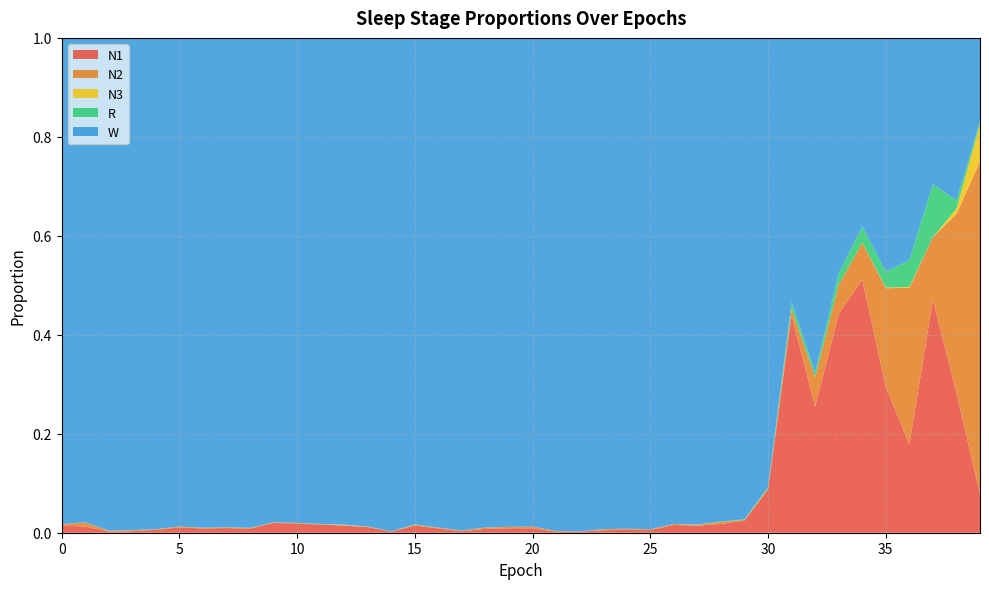

Reading left to right, what are all the values shown in this chart?

N1: 0=0.0	1=0.0	2=0.0	3=0.0	4=0.0	5=0.0	6=0.0	7=0.0	8=0.0	9=0.0	10=0.0	11=0.0	12=0.0	13=0.0	14=0.0	15=0.0	16=0.0	17=0.0	18=0.0	19=0.0	20=0.0	21=0.0	22=0.0	23=0.0	24=0.0	25=0.0	26=0.0	27=0.0	28=0.0	29=0.0	30=0.1	31=0.4	32=0.3	33=0.4	34=0.5	35=0.3	36=0.2	37=0.5	38=0.3	39=0.1
N2: 0=0.0	1=0.0	2=0.0	3=0.0	4=0.0	5=0.0	6=0.0	7=0.0	8=0.0	9=0.0	10=0.0	11=0.0	12=0.0	13=0.0	14=0.0	15=0.0	16=0.0	17=0.0	18=0.0	19=0.0	20=0.0	21=0.0	22=0.0	23=0.0	24=0.0	25=0.0	26=0.0	27=0.0	28=0.0	29=0.0	30=0.0	31=0.0	32=0.1	33=0.1	34=0.1	35=0.2	36=0.3	37=0.1	38=0.4	39=0.7
N3: 0=0.0	1=0.0	2=0.0	3=0.0	4=0.0	5=0.0	6=0.0	7=0.0	8=0.0	9=0.0	10=0.0	11=0.0	12=0.0	13=0.0	14=0.0	15=0.0	16=0.0	17=0.0	18=0.0	19=0.0	20=0.0	21=0.0	22=0.0	23=0.0	24=0.0	25=0.0	26=0.0	27=0.0	28=0.0	29=0.0	30=0.0	31=0.0	32=0.0	33=0.0	34=0.0	35=0.0	36=0.0	37=0.0	38=0.0	39=0.1
R: 0=0.0	1=0.0	2=0.0	3=0.0	4=0.0	5=0.0	6=0.0	7=0.0	8=0.0	9=0.0	10=0.0	11=0.0	12=0.0	13=0.0	14=0.0	15=0.0	16=0.0	17=0.0	18=0.0	19=0.0	20=0.0	21=0.0	22=0.0	23=0.0	24=0.0	25=0.0	26=0.0	27=0.0	28=0.0	29=0.0	30=0.0	31=0.0	32=0.0	33=0.0	34=0.0	35=0.0	36=0.1	37=0.1	38=0.0	39=0.0
W: 0=1.0	1=1.0	2=1.0	3=1.0	4=1.0	5=1.0	6=1.0	7=1.0	8=1.0	9=1.0	10=1.0	11=1.0	12=1.0	13=1.0	14=1.0	15=1.0	16=1.0	17=1.0	18=1.0	19=1.0	20=1.0	21=1.0	22=1.0	23=1.0	24=1.0	25=1.0	26=1.0	27=1.0	28=1.0	29=1.0	30=0.9	31=0.5	32=0.7	33=0.5	34=0.4	35=0.5	36=0.4	37=0.3	38=0.3	39=0.2